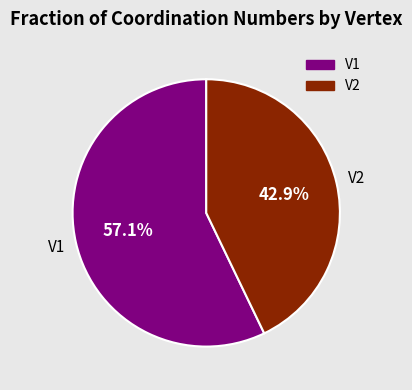

To the nearest percent, what portion does V2 represent?

43%